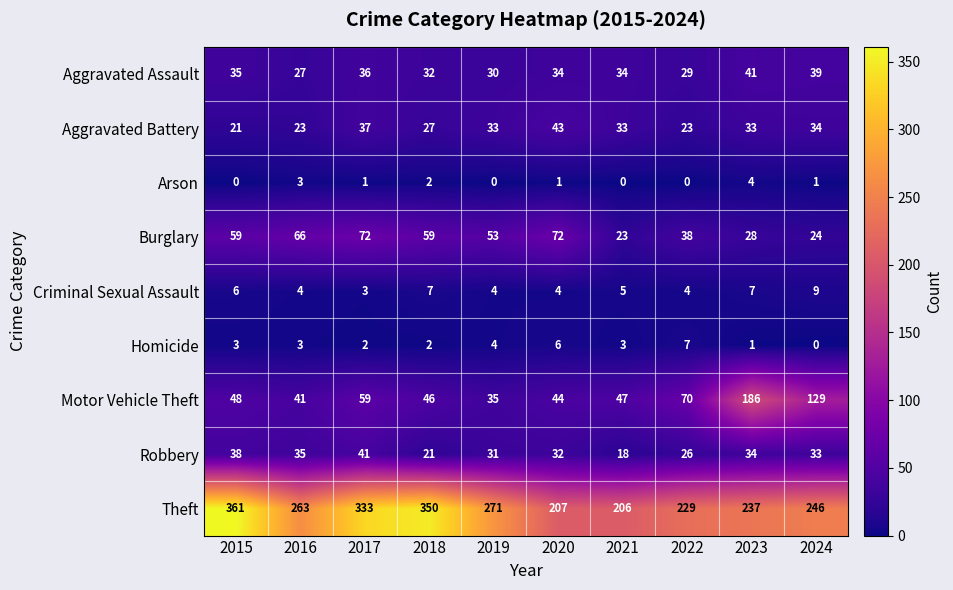

Which category has the highest value in the Motor Vehicle Theft series?

2023